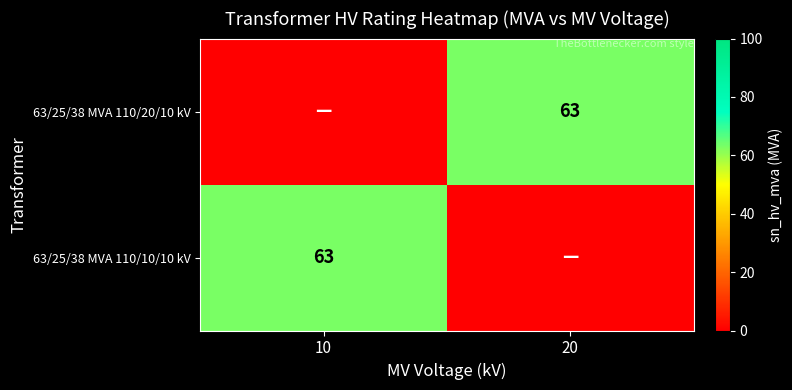

How many distinct data groups are displayed?

2